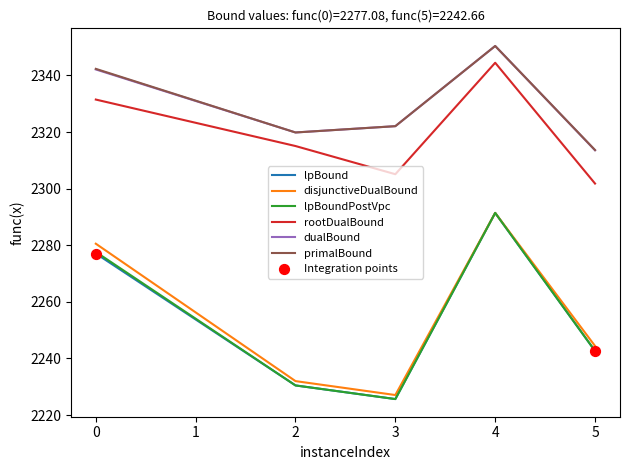

Which series changed the most between 0 and 3?

disjunctiveDualBound